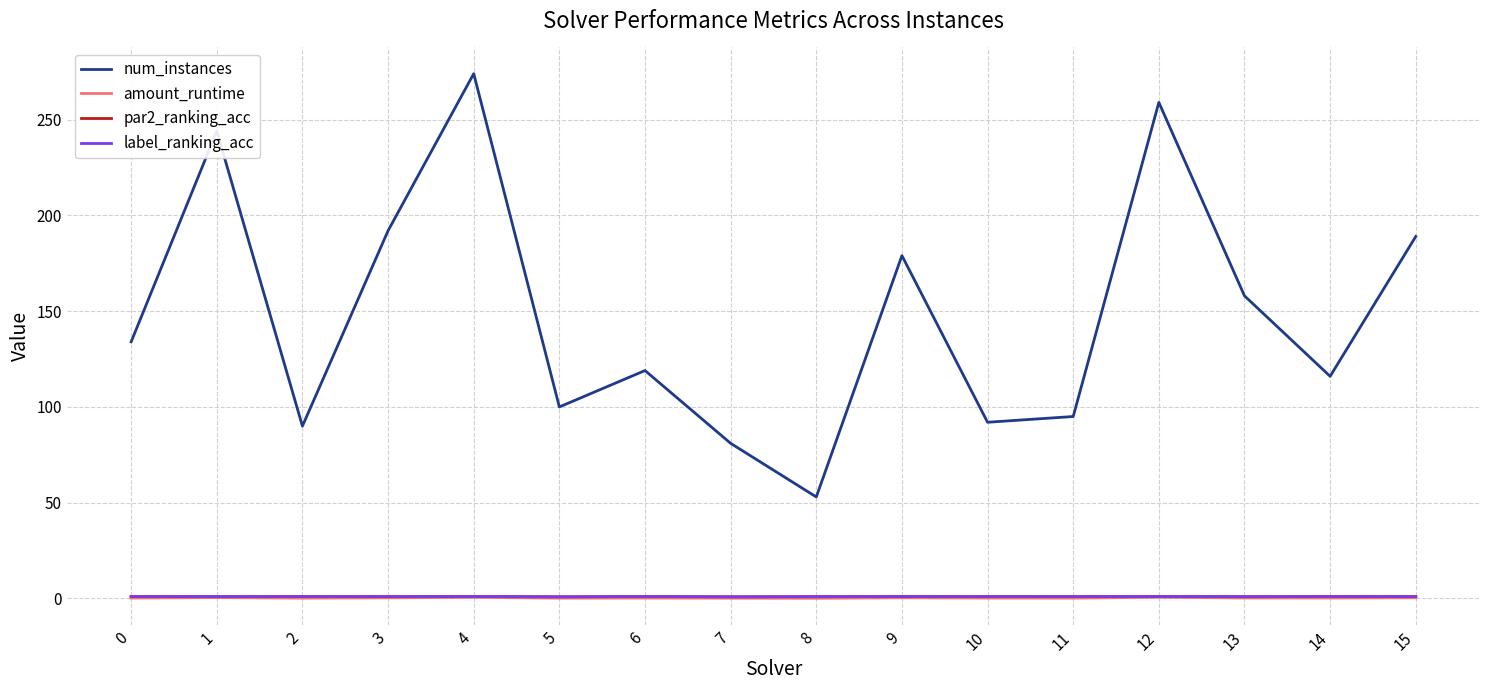

Which series has the widest spread of values?

num_instances